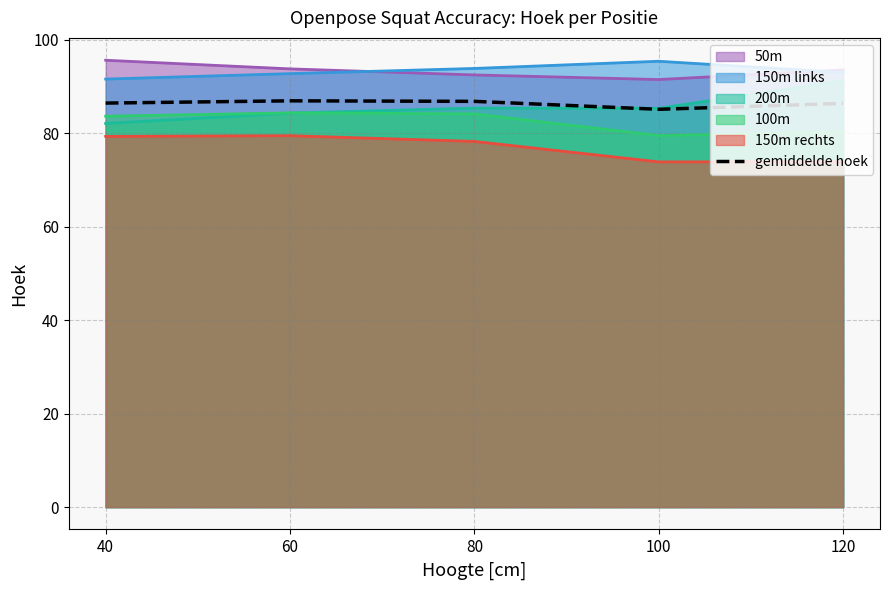

Reading left to right, what are all the values shown in this chart?

86.5	87.0	86.8	85.1	86.4